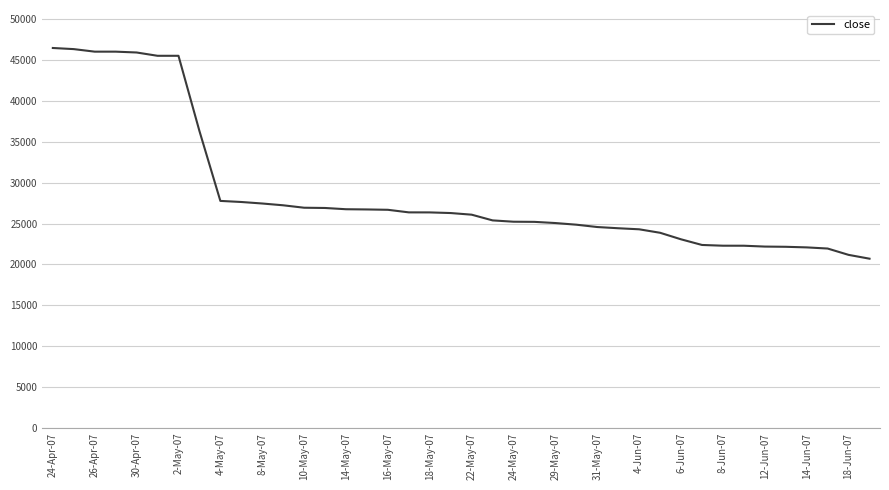

What is the maximum value shown in the chart?

46477.9